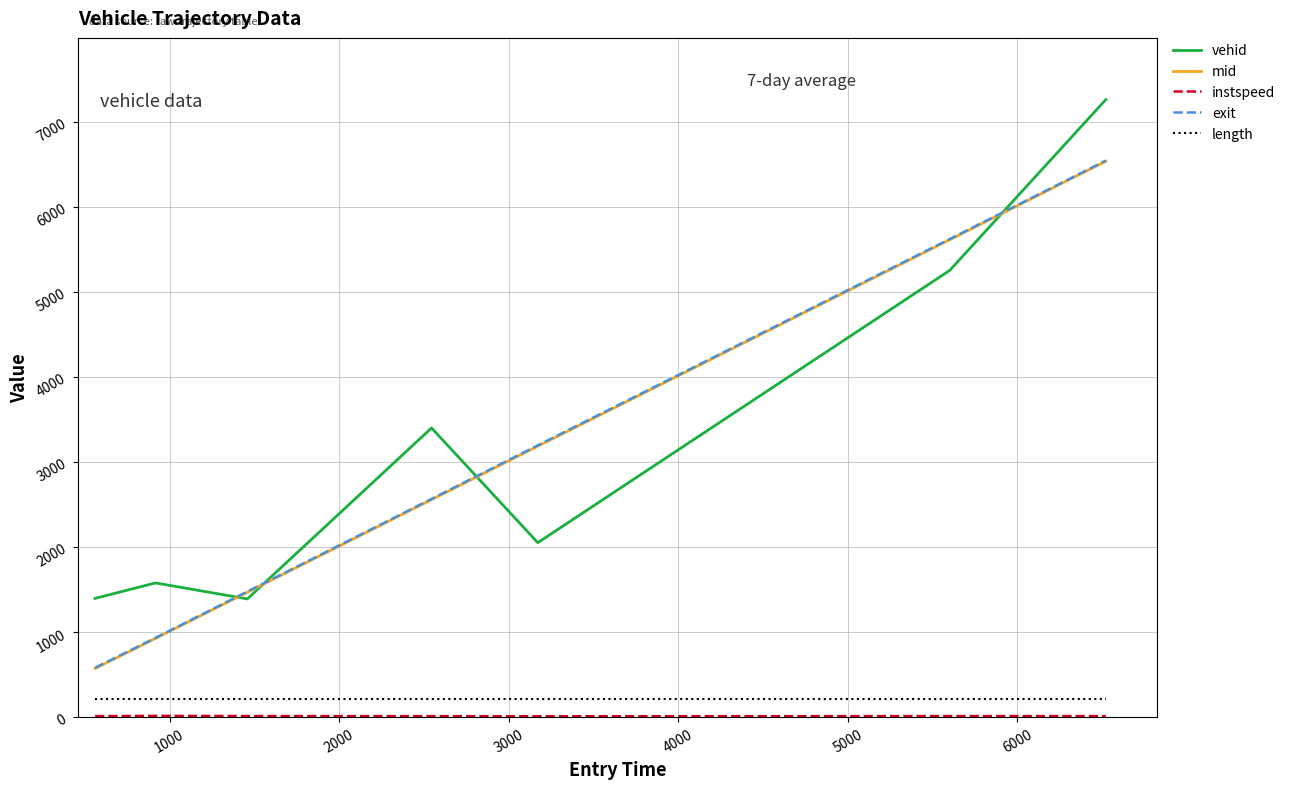

True or false: length and mid intersect in this chart.

False